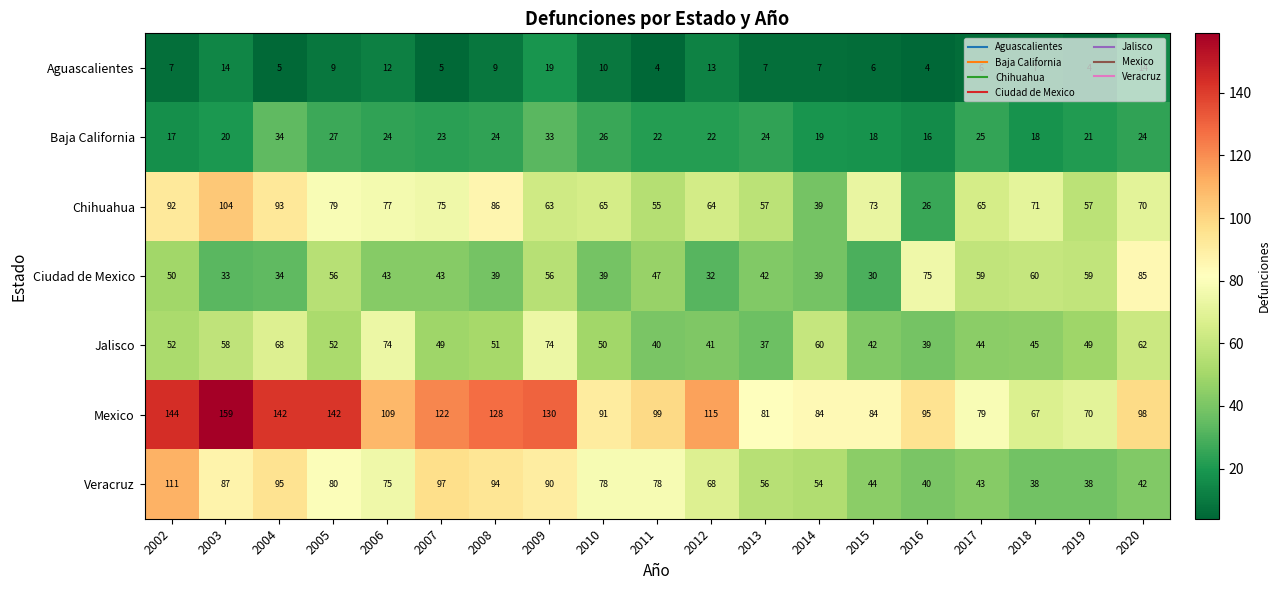

What is the difference between the second highest and minimum values in the Aguascalientes series?

10